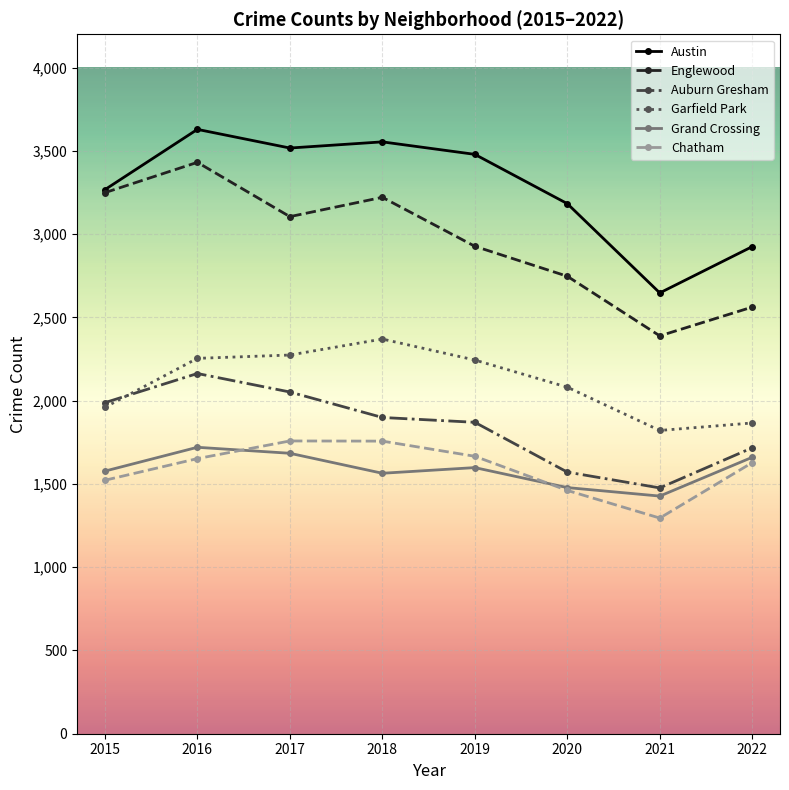

What is the total value across all series at 2018?

14365